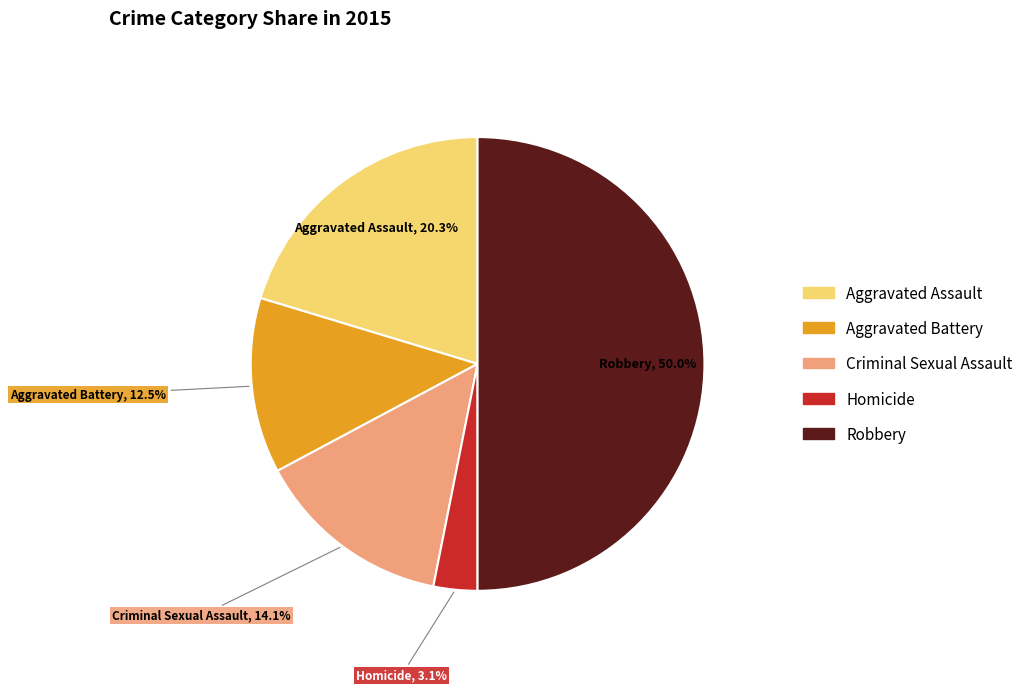

True or false: Aggravated Assault accounts for 20% of the total.

True